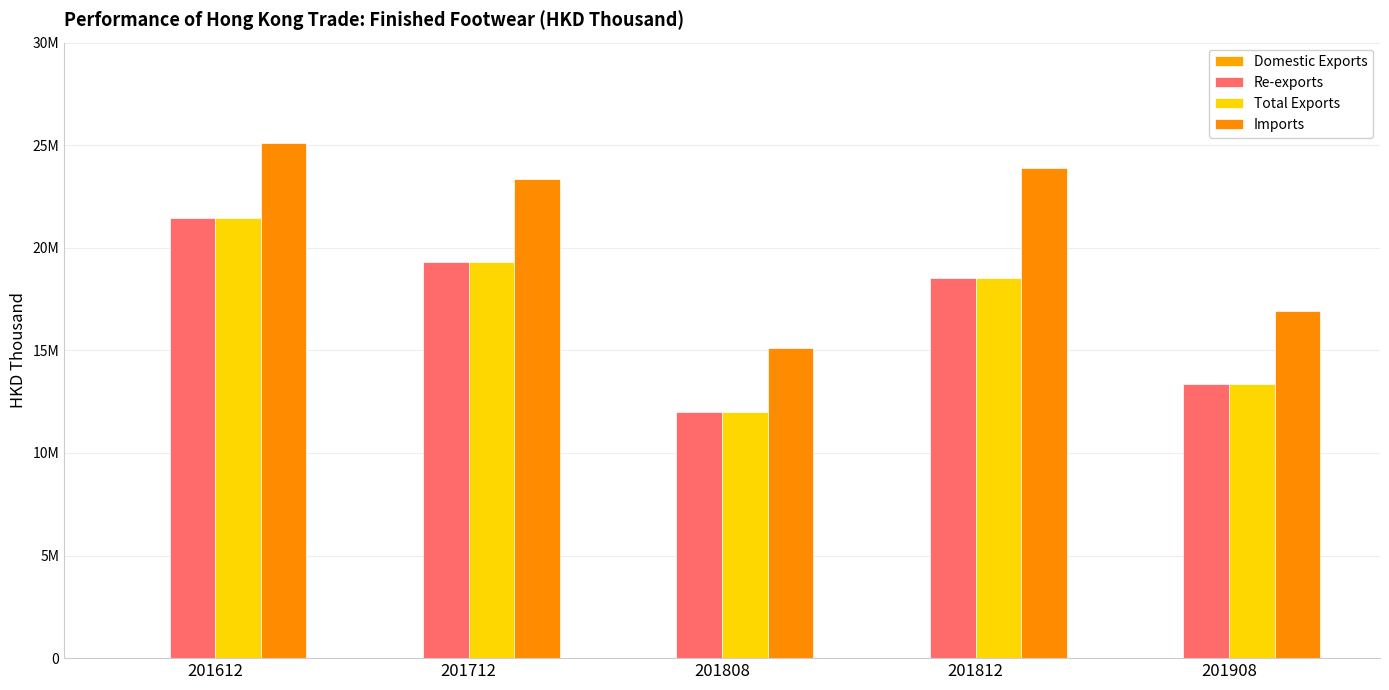

How many series are shown in this chart?

4